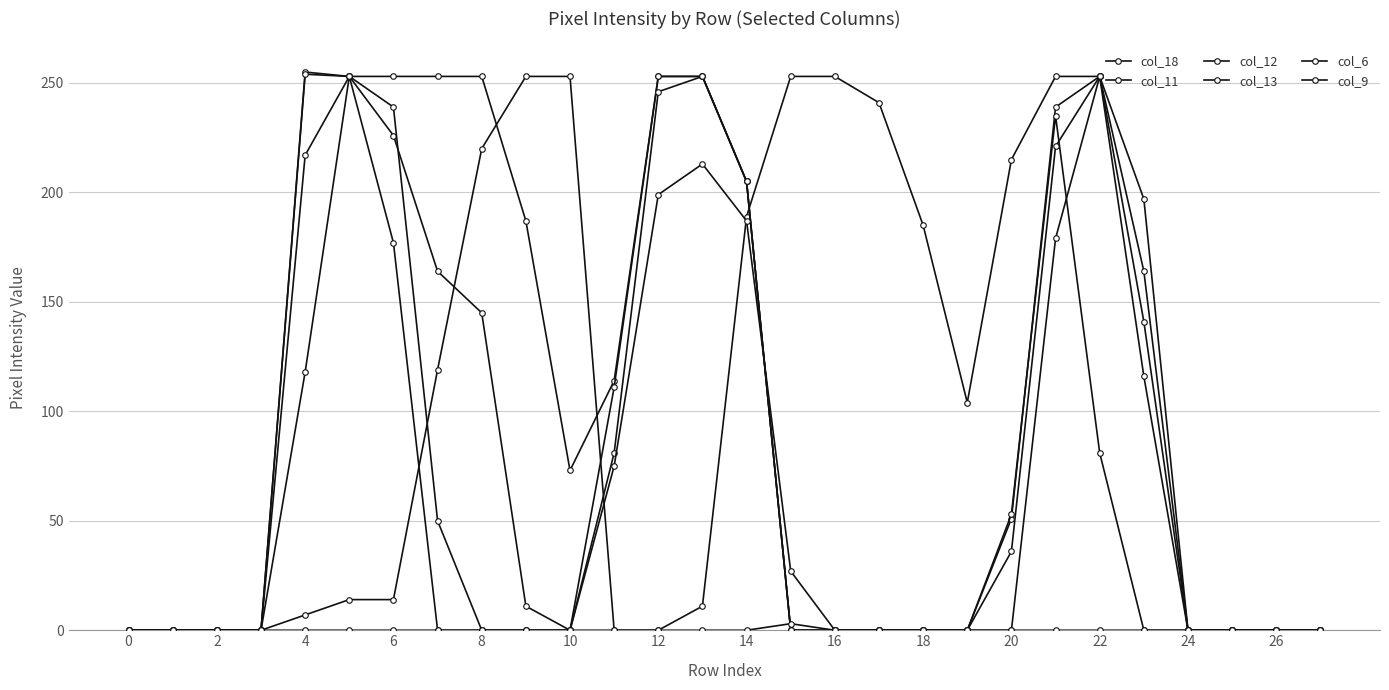

True or false: col_13 and col_18 cross at least once.

True